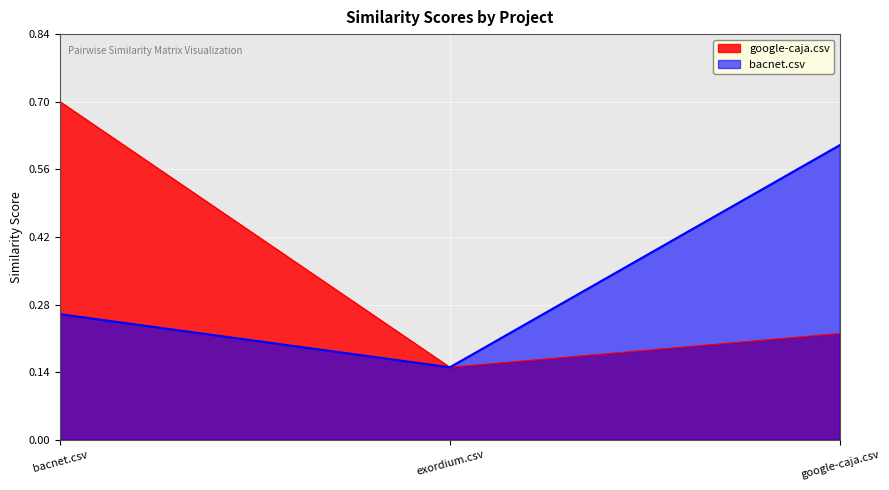

What is the sum of the google-caja.csv values at bacnet.csv and google-caja.csv?

0.9